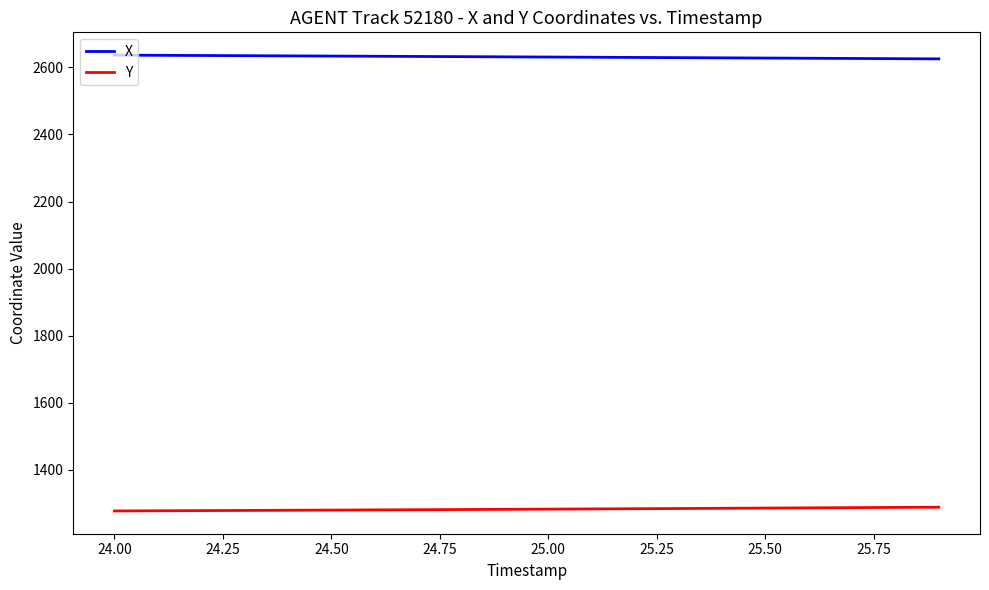

Which series has the largest total across all categories?

X